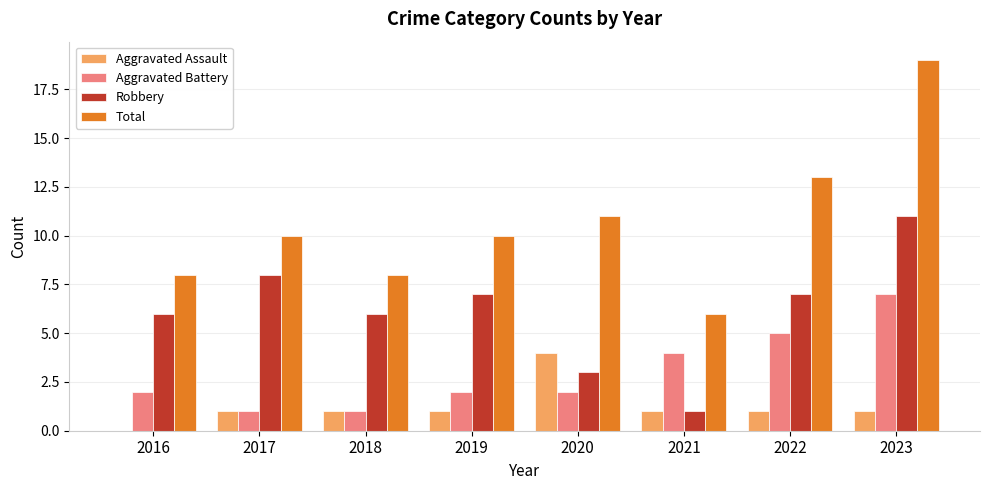

What is the greatest value displayed?

19